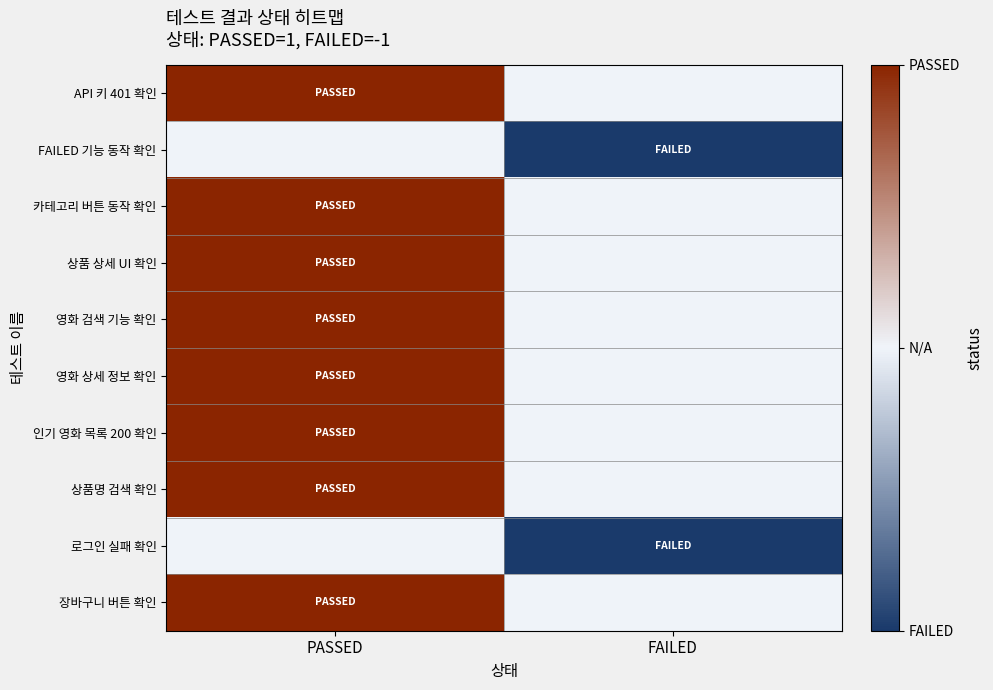

What is the spread (max minus min) of values at FAILED?

1